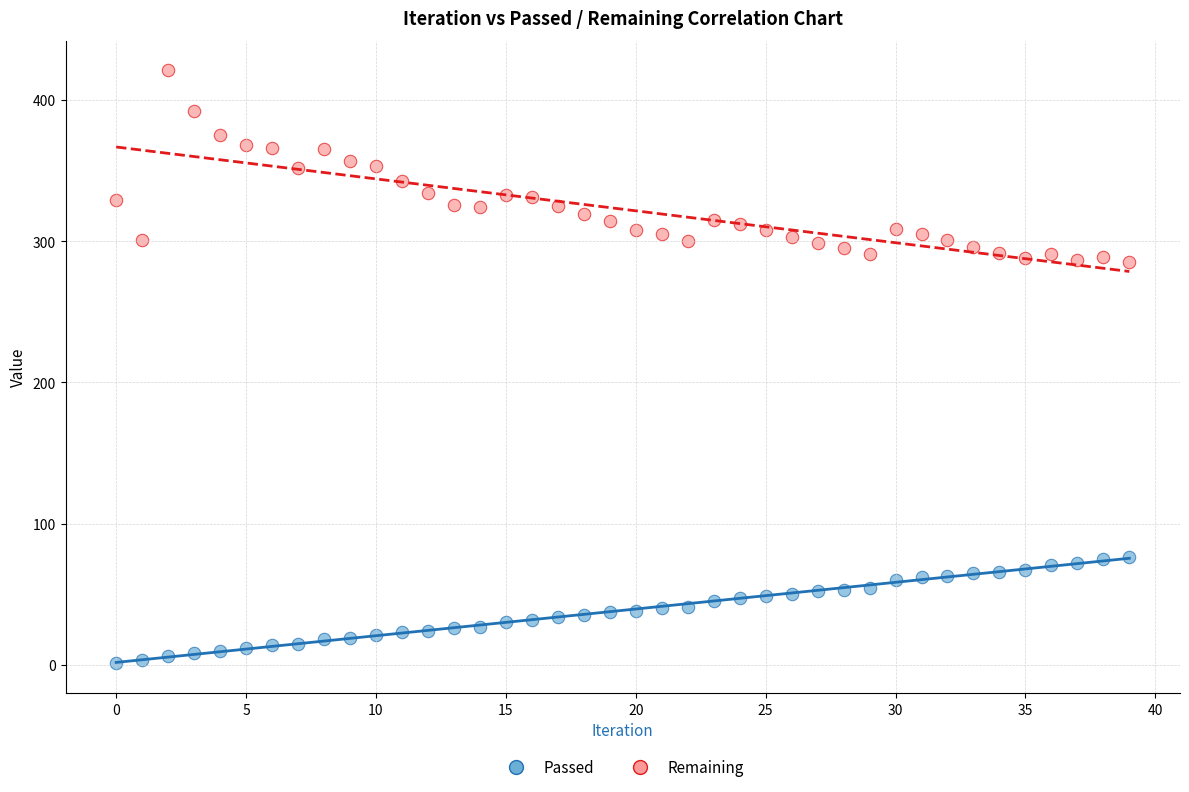

Which series has the widest spread of Y values?

Remaining